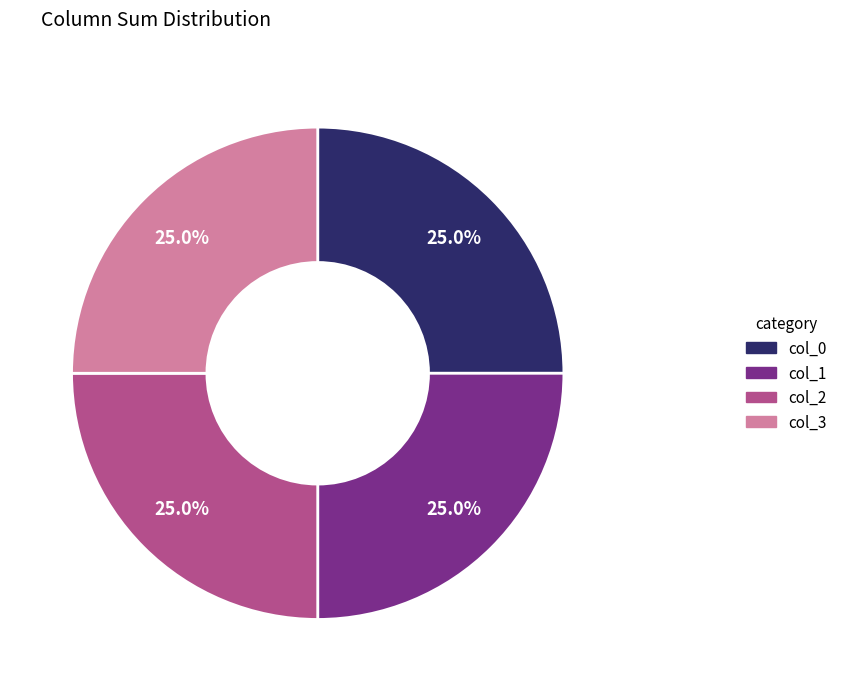

What is the ratio of the value at col_2 to the value at col_3?

1.0